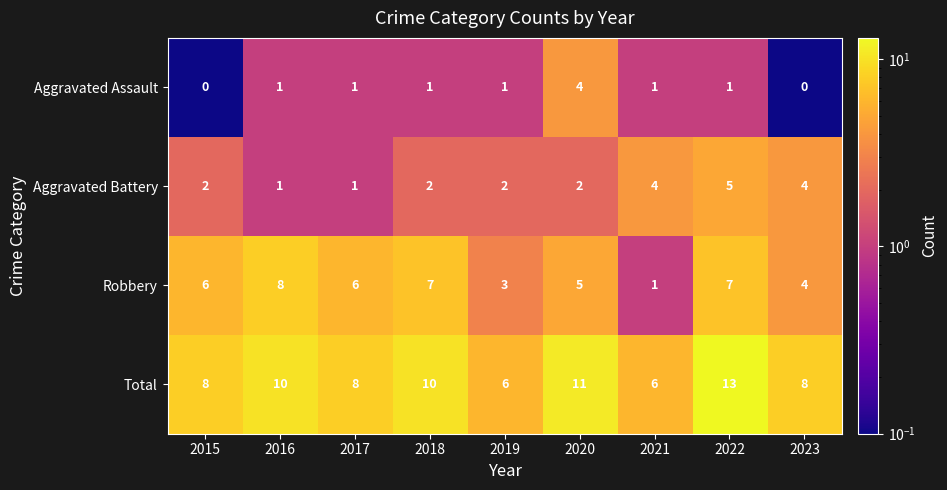

List the series in order of their overall mean, highest first.

Total, Robbery, Aggravated Battery, Aggravated Assault